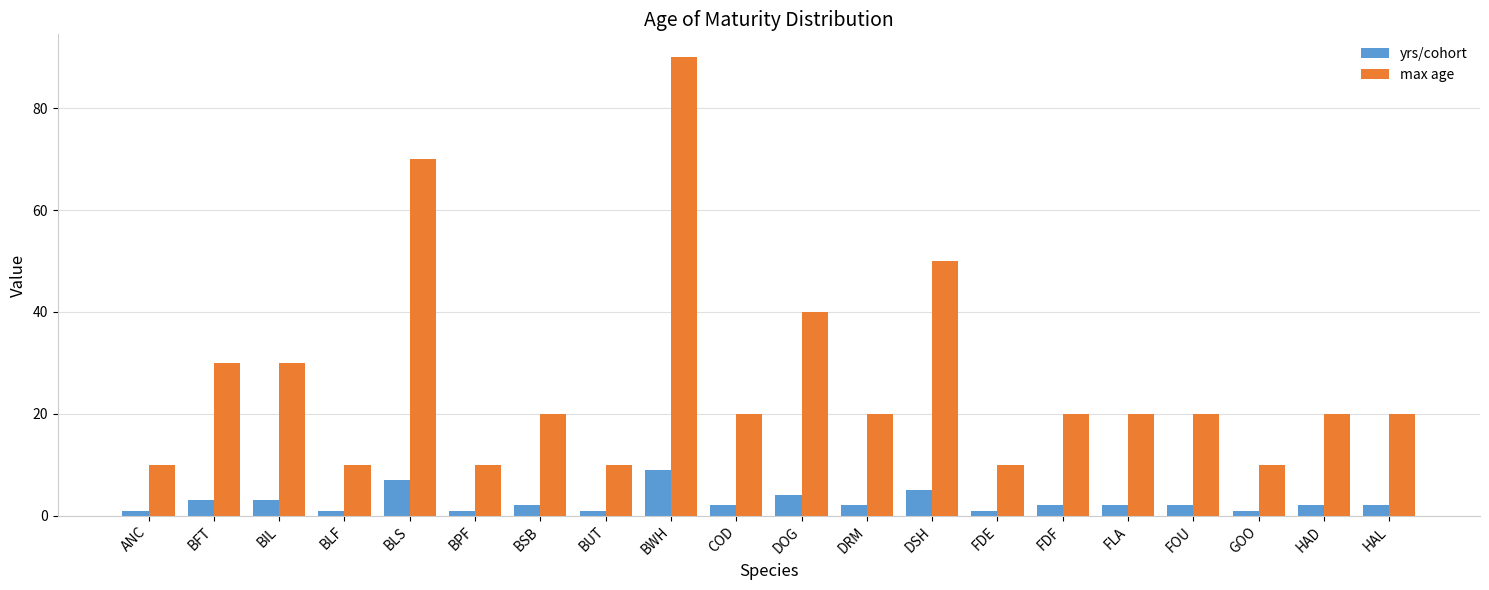

Rank the series by their maximum value, from highest to lowest.

max age, yrs/cohort